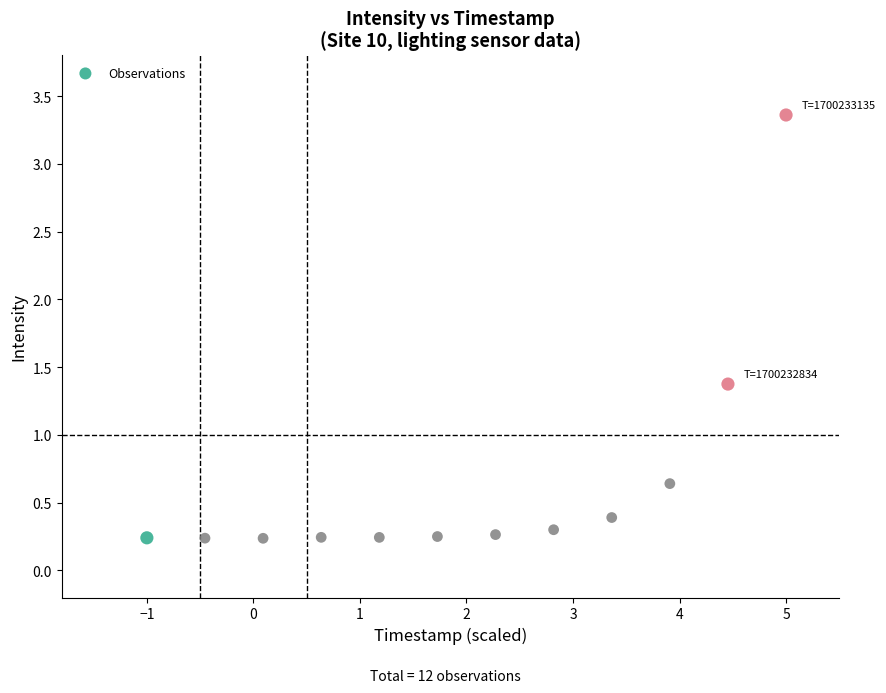

What is the average X value?

2.0